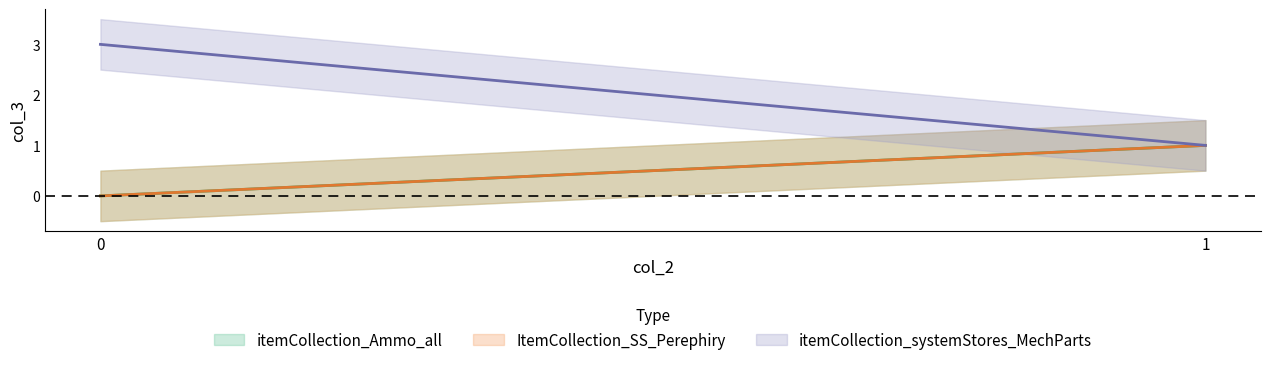

Which series has the largest total across all categories?

itemCollection_systemStores_MechParts